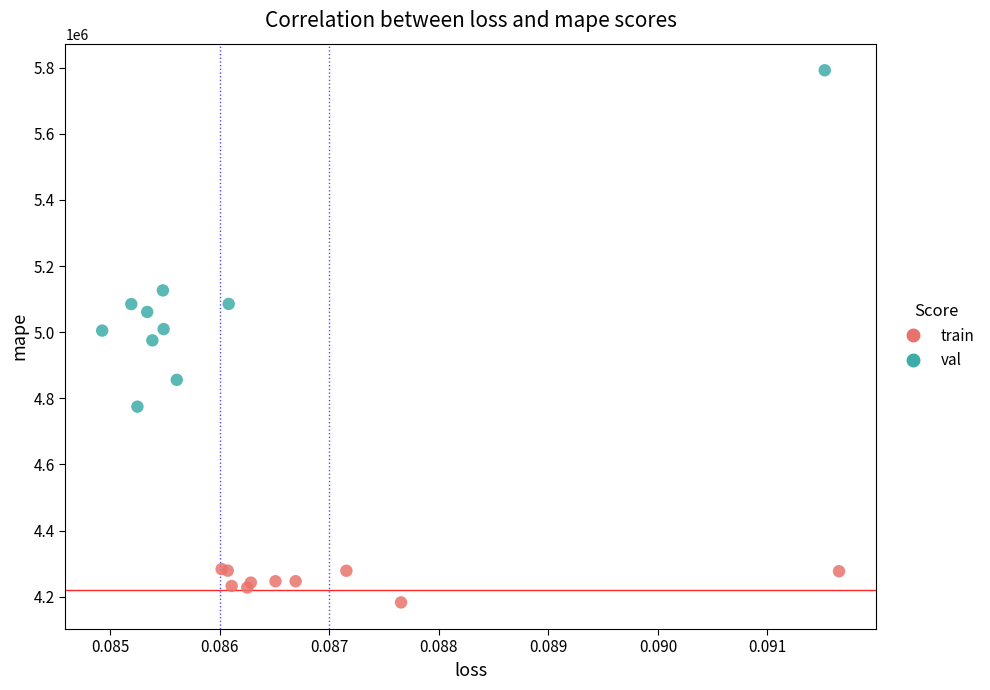

Which series contains the highest Y value?

val